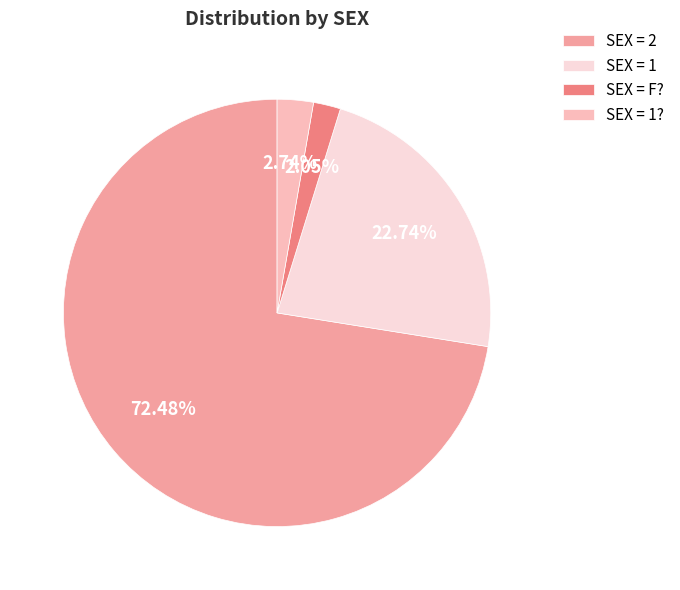

Rank the categories by value from lowest to highest.

SEX = F?, SEX = 1?, SEX = 1, SEX = 2